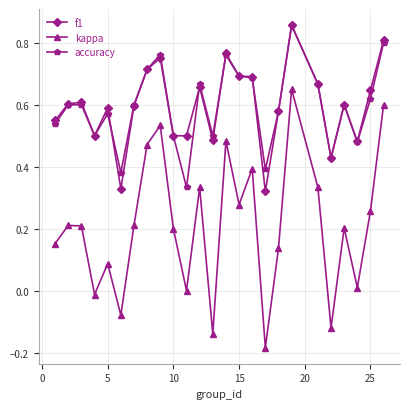

Which series has the largest range (max minus min)?

kappa